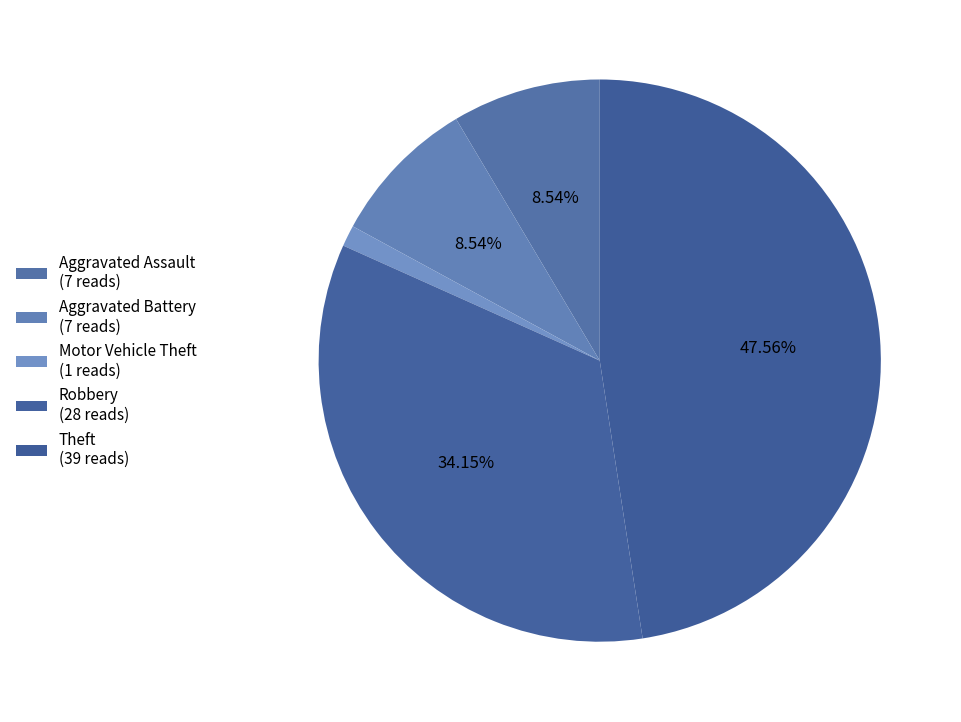

What percentage is the Theft slice, to the nearest percent?

48%